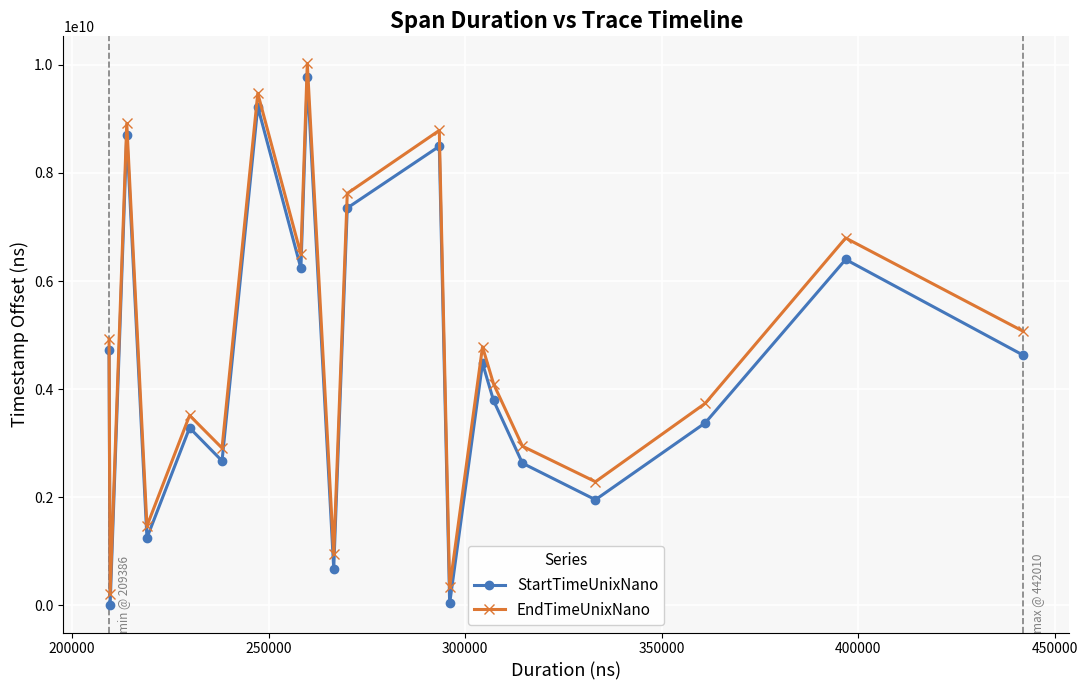

True or false: EndTimeUnixNano and StartTimeUnixNano cross at least once.

False